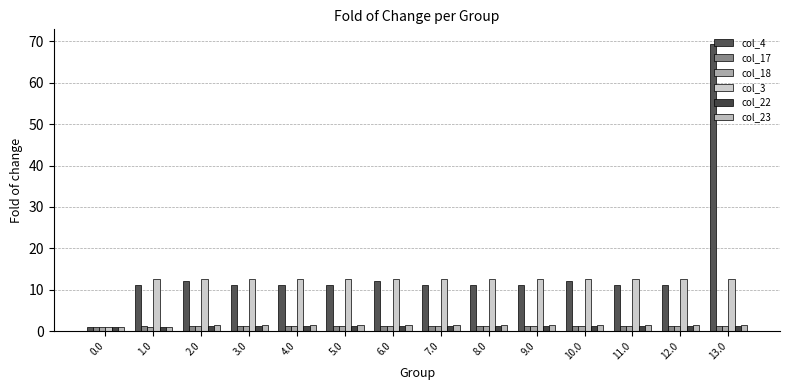

How many bars are there in each group?

6